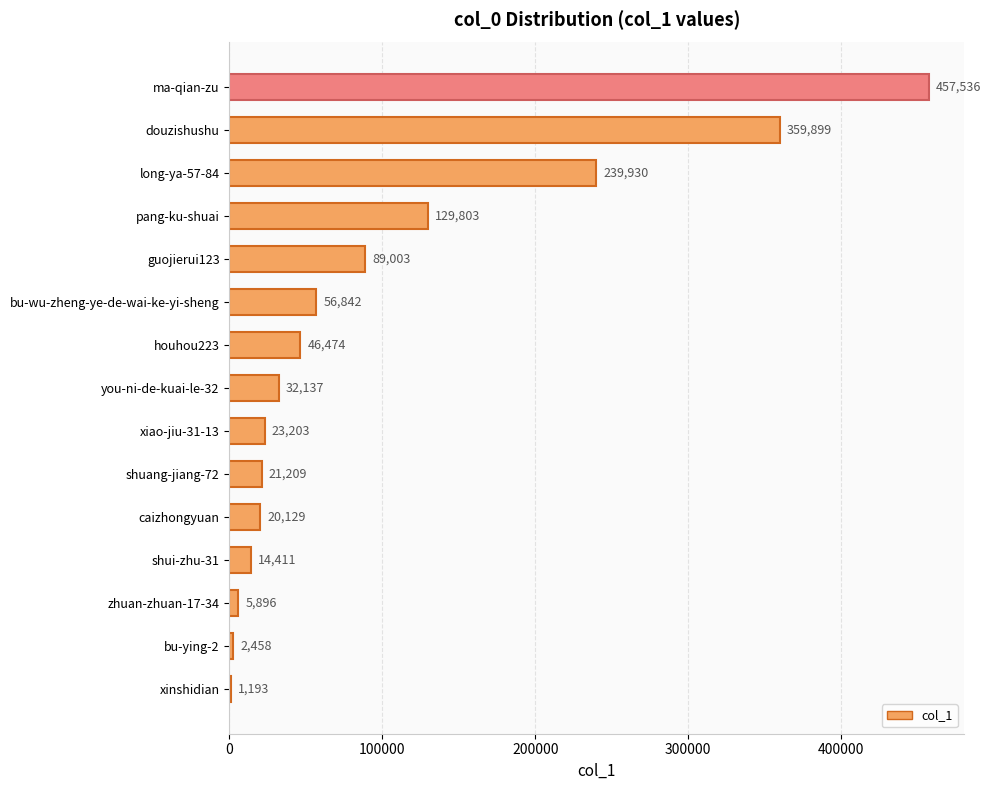

Between pang-ku-shuai and shuang-jiang-72, which is larger?

pang-ku-shuai